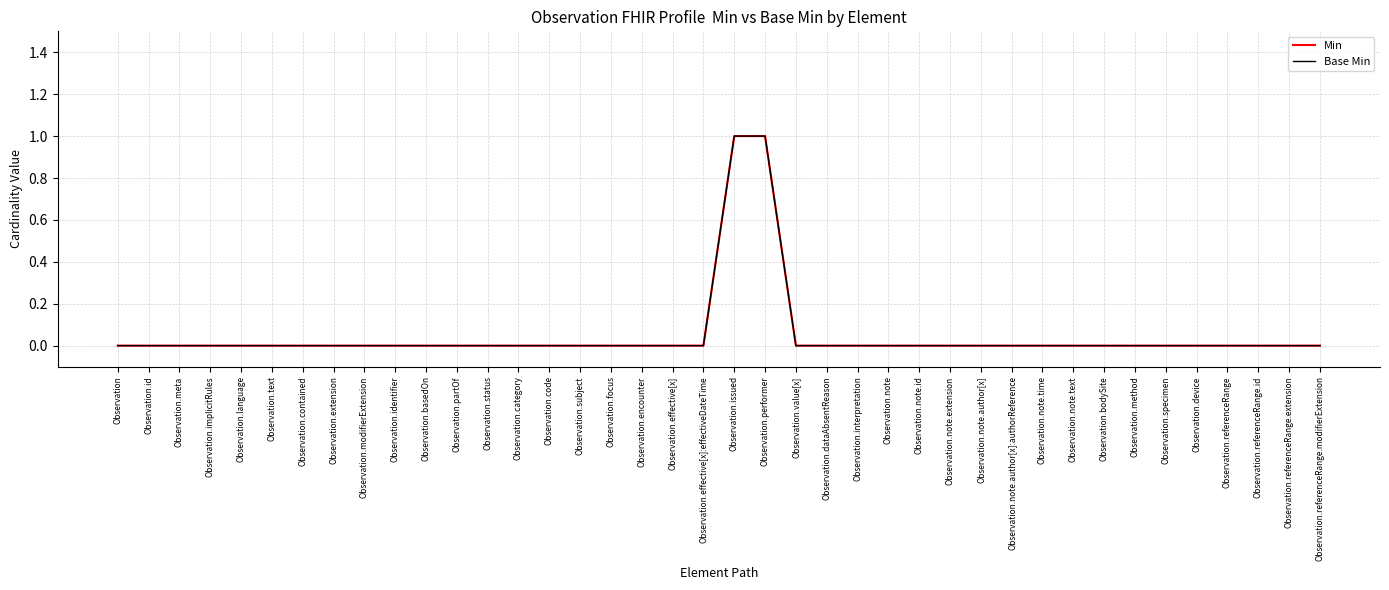

True or false: Min and Base Min cross at least once.

False